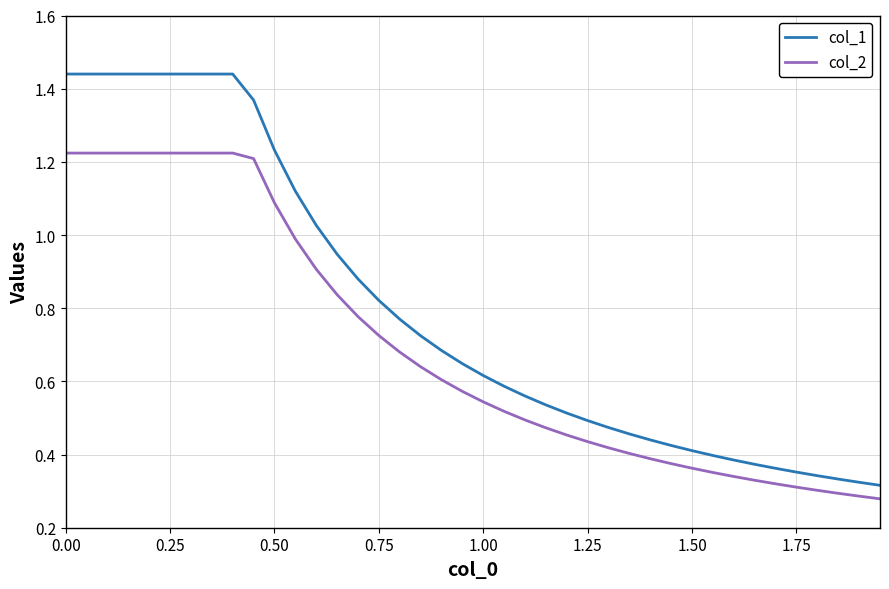

True or false: col_2 and col_1 intersect in this chart.

False